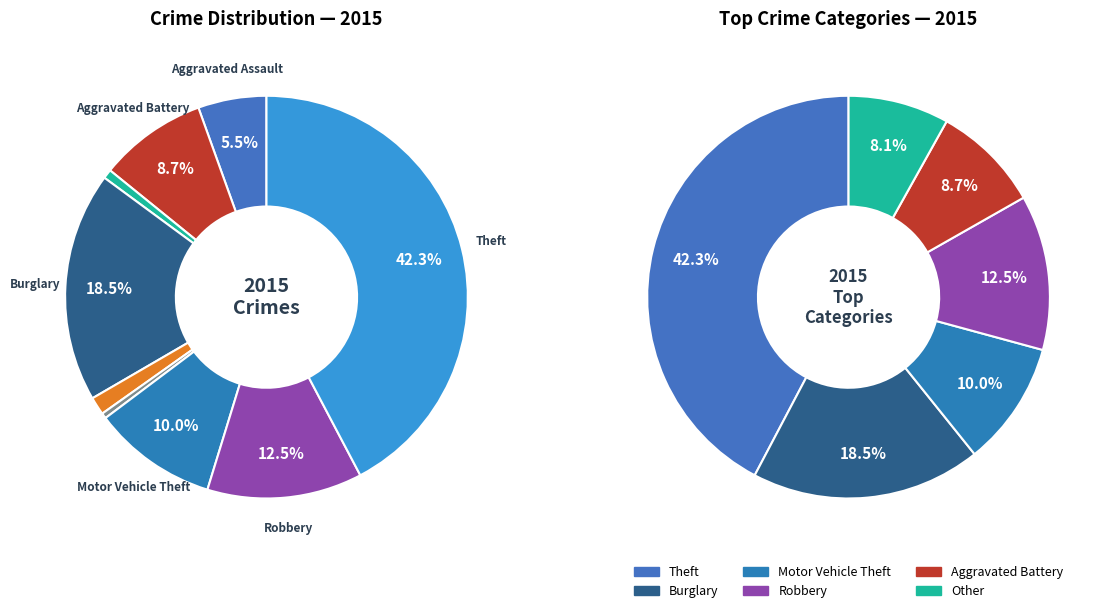

To the nearest percent, what is the combined percentage of Robbery and Arson?

13%